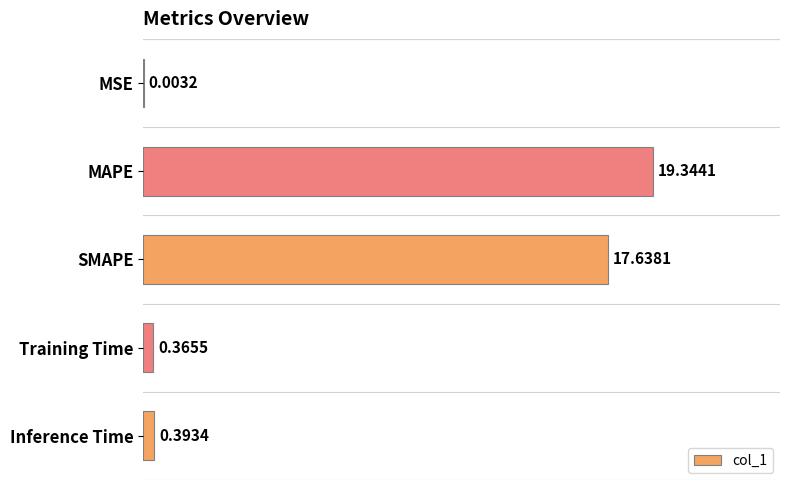

At which label is the value closest to 9?

Inference Time